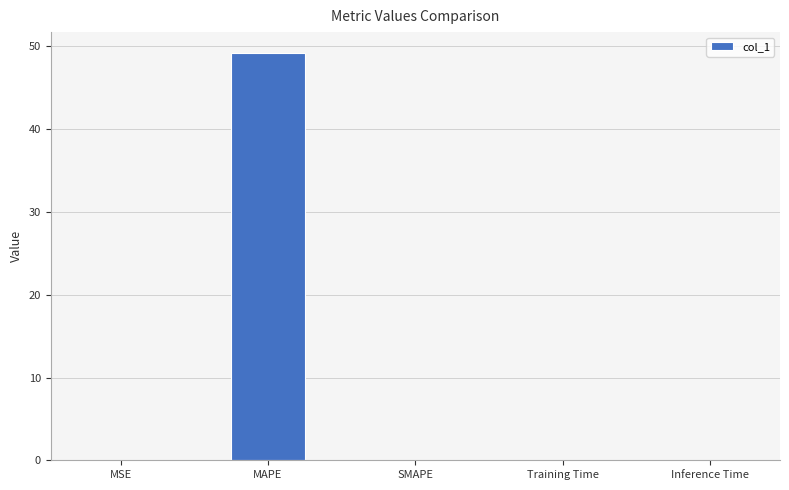

What is the sum of all values?

49.3